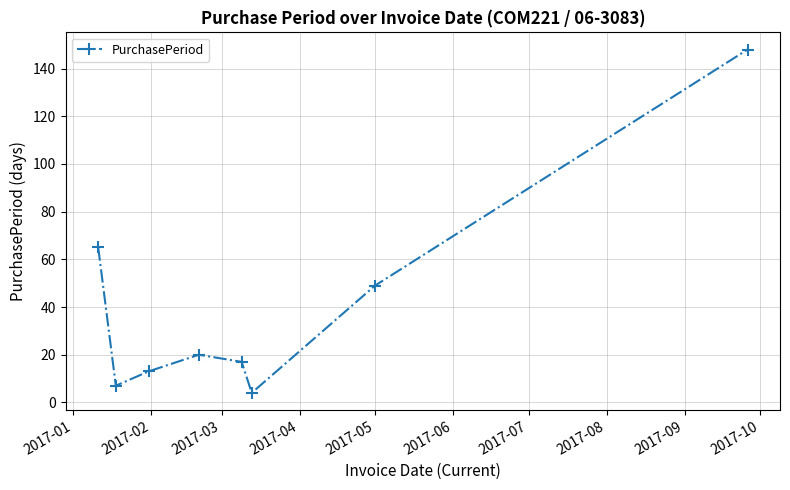

What is the difference between the maximum and minimum values?

144